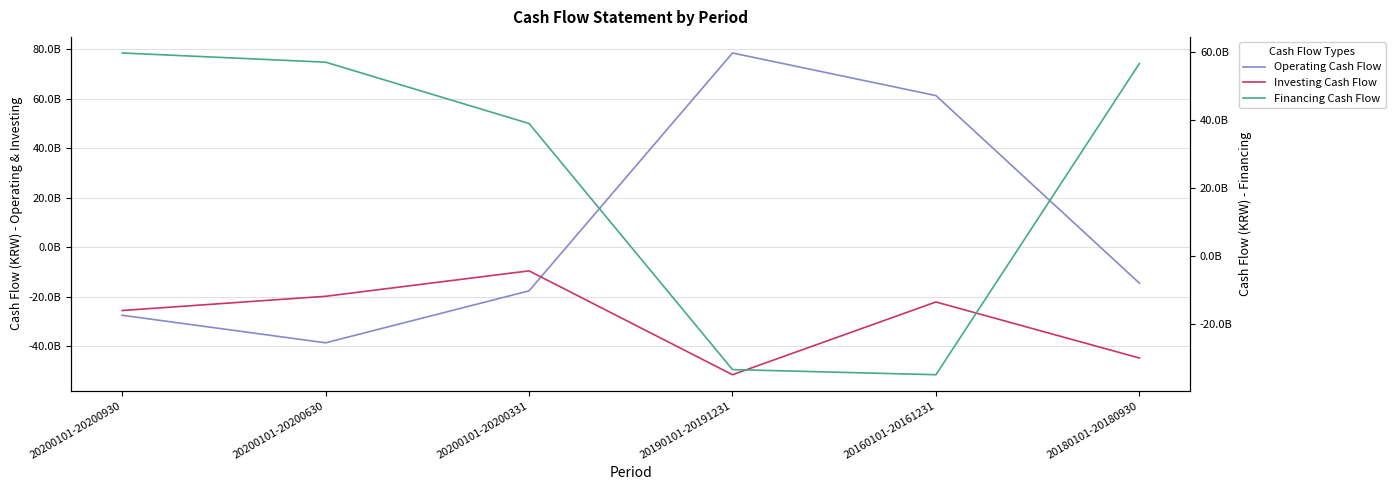

What is the label of the 4th point from the right?

20200101-20200331